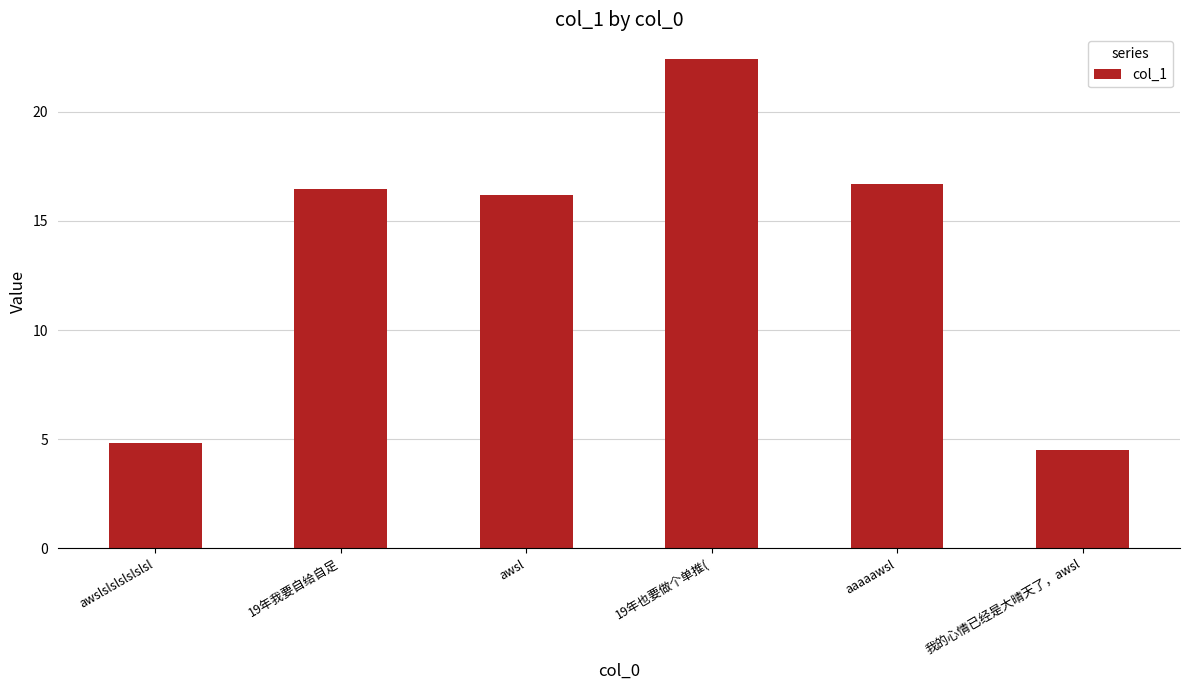

What is the change in value from 19年我要自给自足 to 19年也要做个单推(?

+6.0